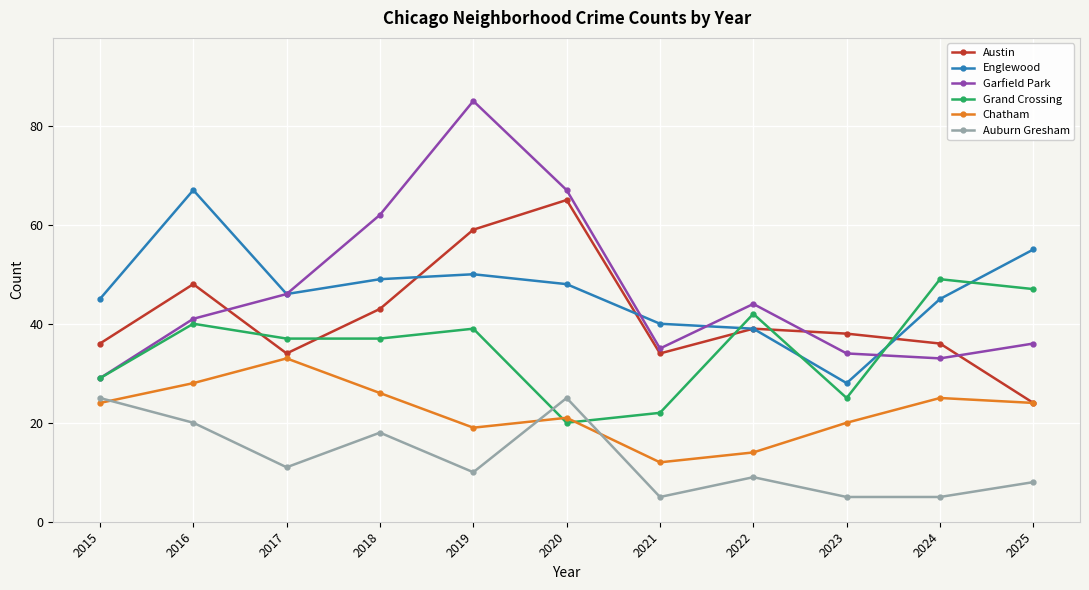

True or false: Garfield Park has a value of 64 at 2022.

False